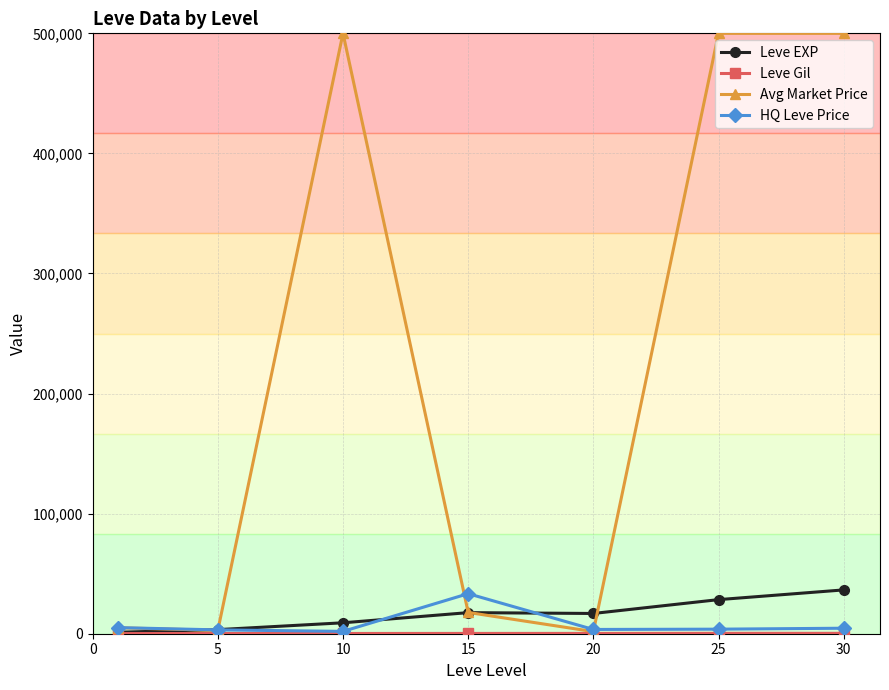

What is the maximum value for Avg Market Price?

500000.0